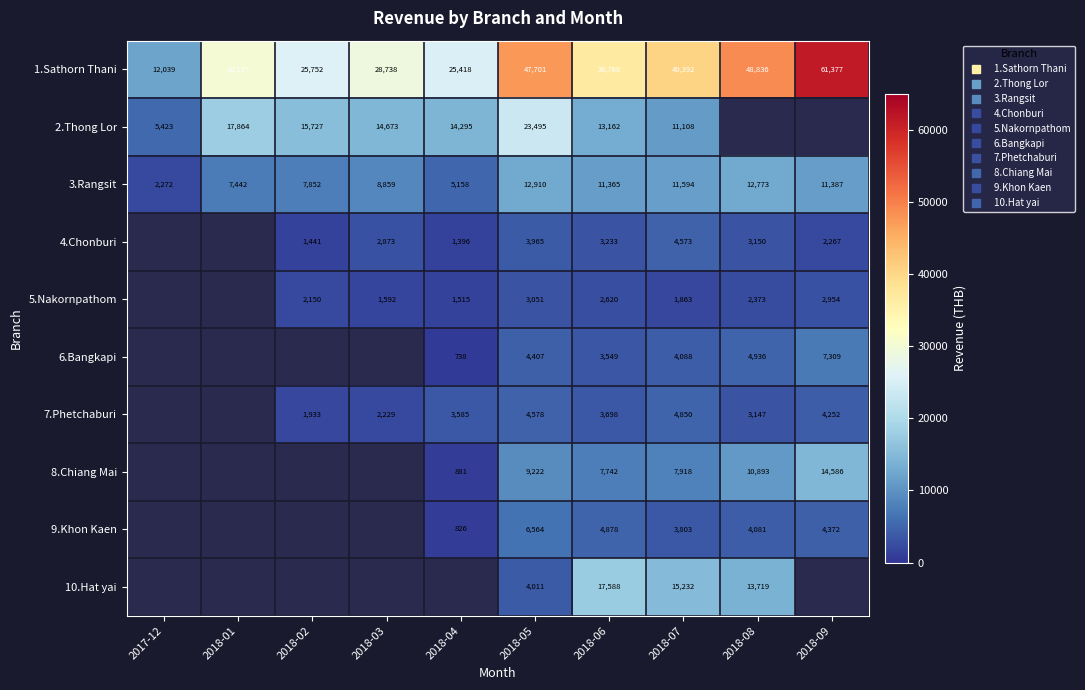

Where does the 1.Sathorn Thani series first go above 36768?

2018-05